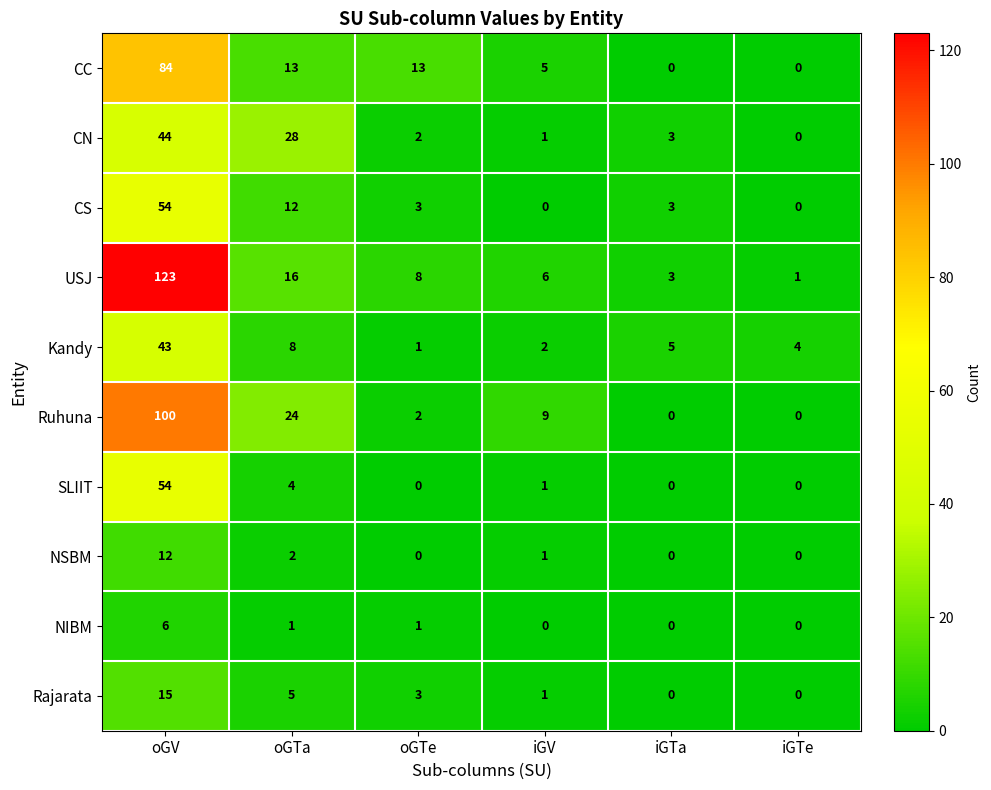

Rank the categories by USJ value from highest to lowest.

oGV, oGTa, oGTe, iGV, iGTa, iGTe